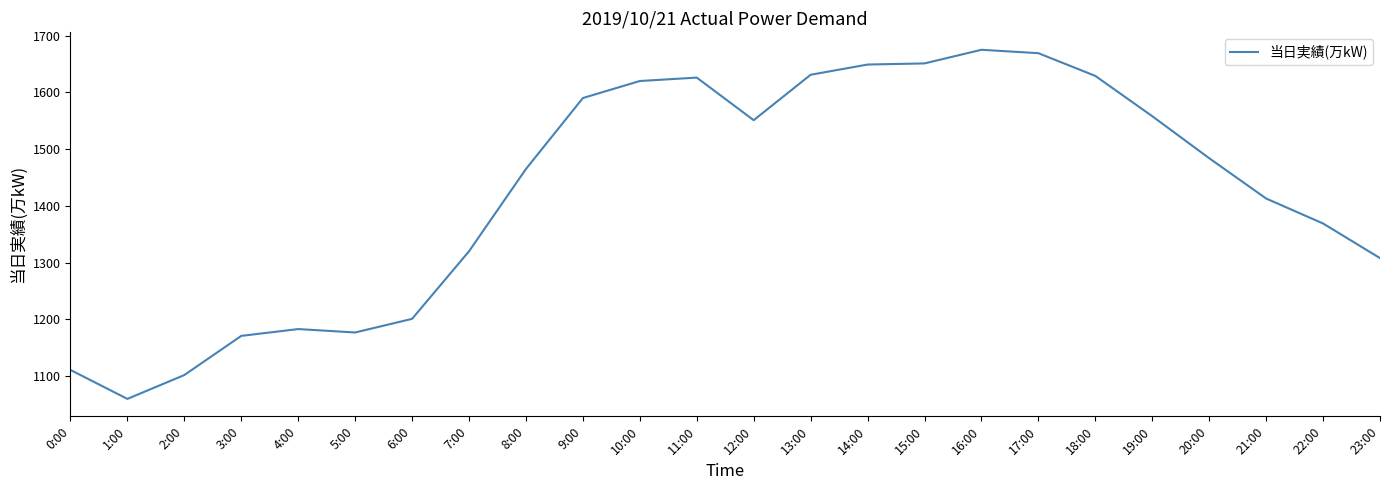

Between 16:00 and 22:00, which is larger?

16:00